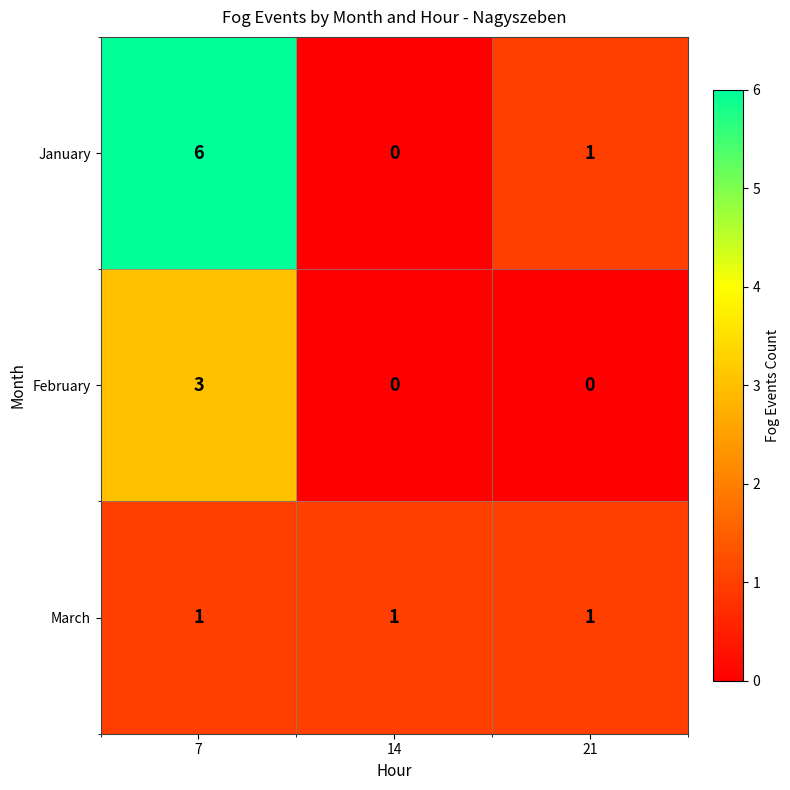

What is the spread (max minus min) of values at 21?

1